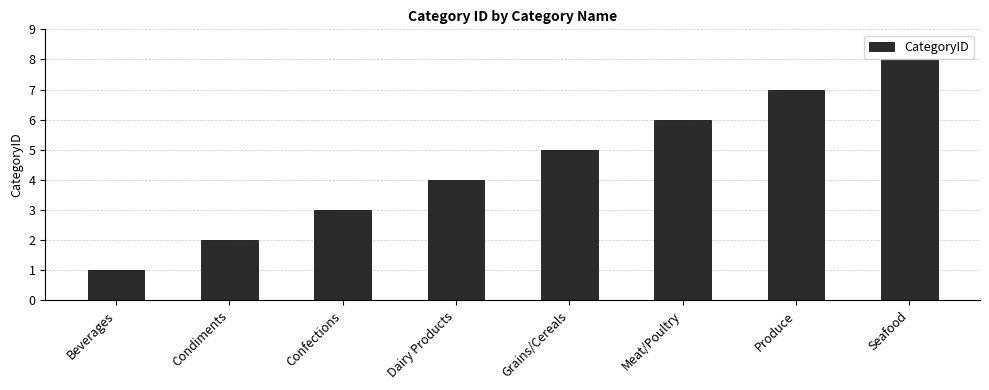

Count the values in the range 3 to 7.

5